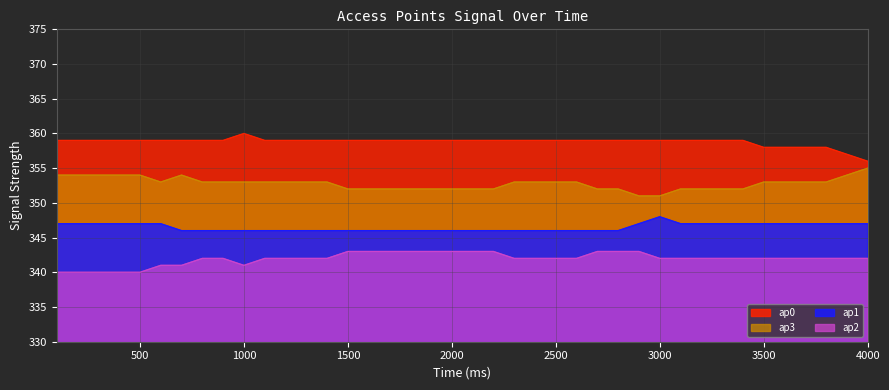

What is the difference between the maximum and minimum values in the ap0 series?

4